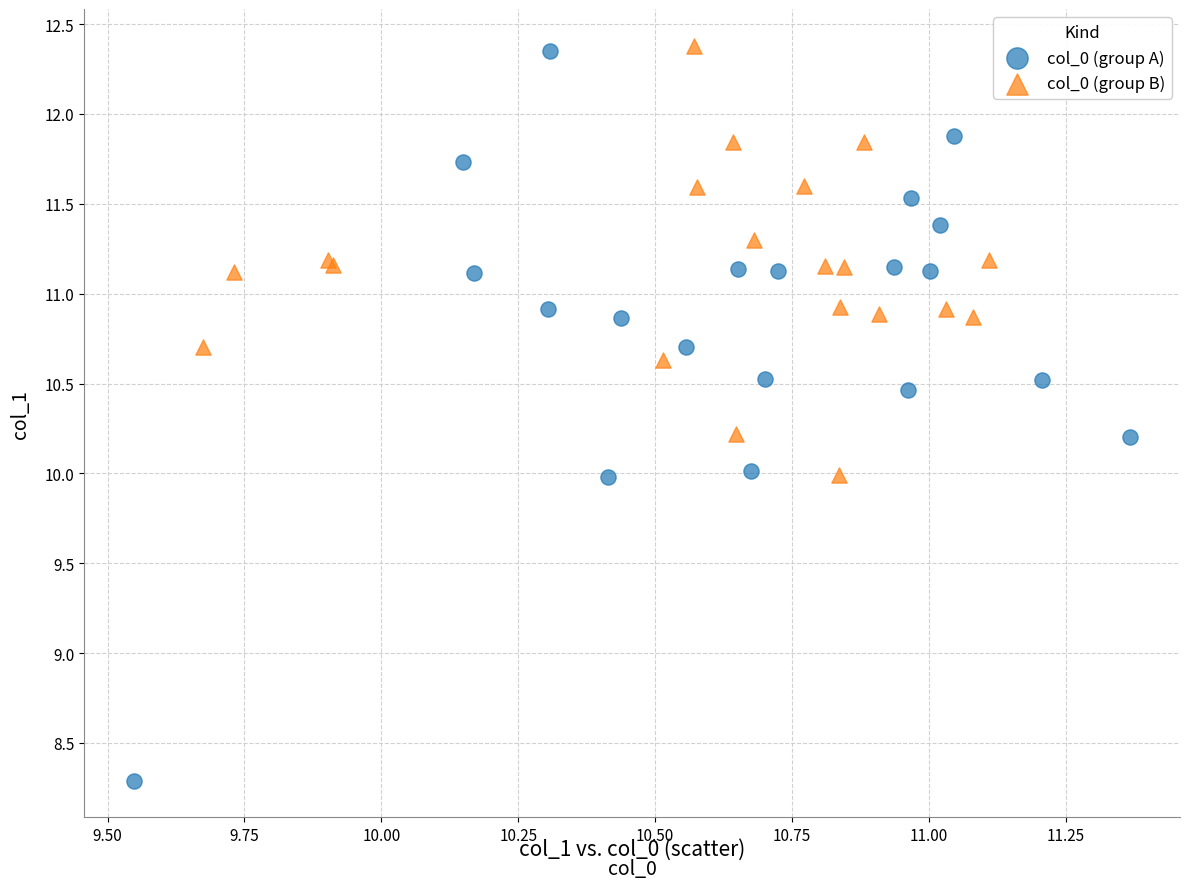

Which series has the largest Y range (max minus min)?

col_0 (group A)